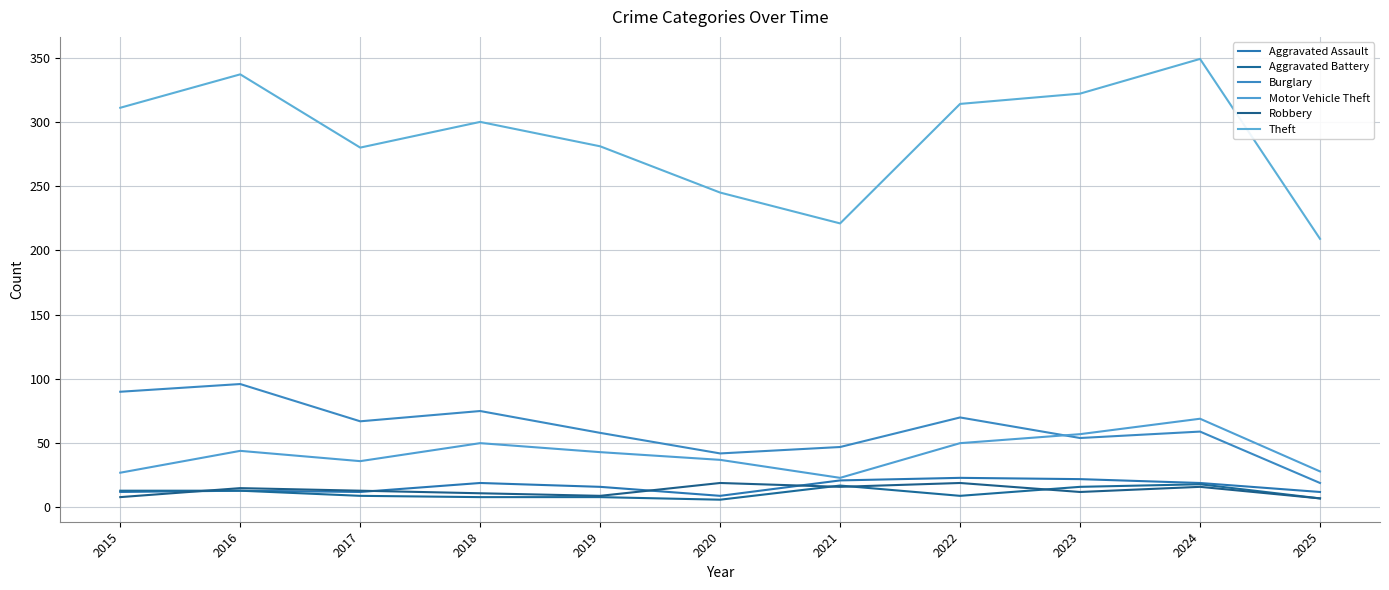

In Aggravated Battery, how many points are higher than both neighbors (excluding endpoints)?

2